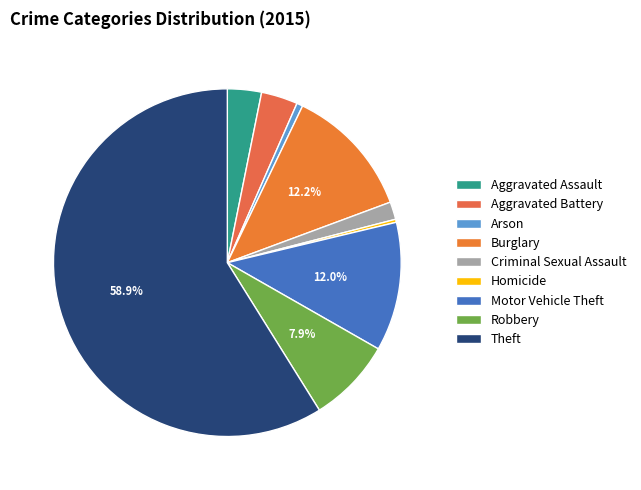

To the nearest percent, what is the difference between the largest and smallest slice percentages?

59%